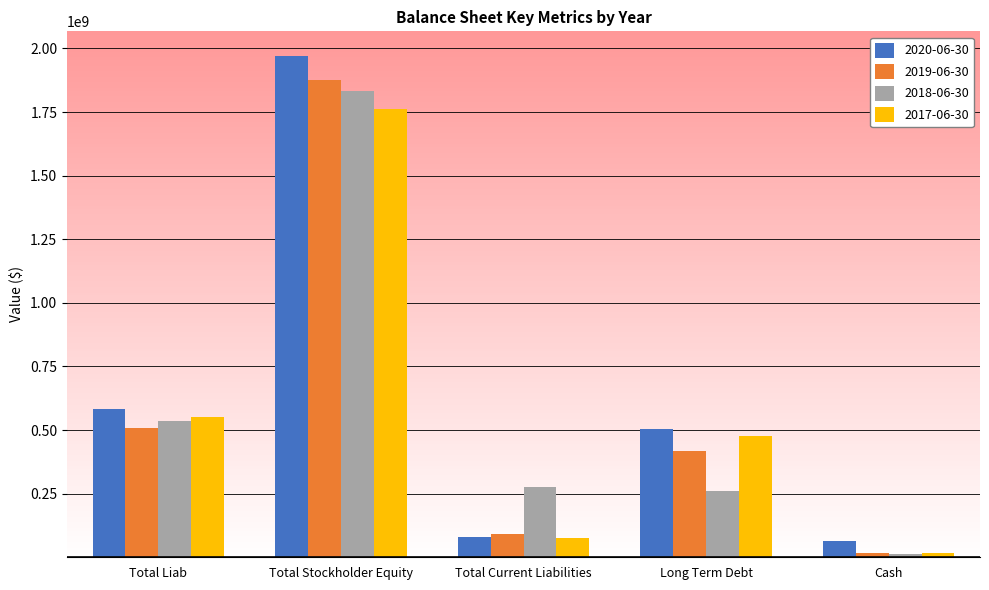

Which series has the largest range (max minus min)?

2020-06-30